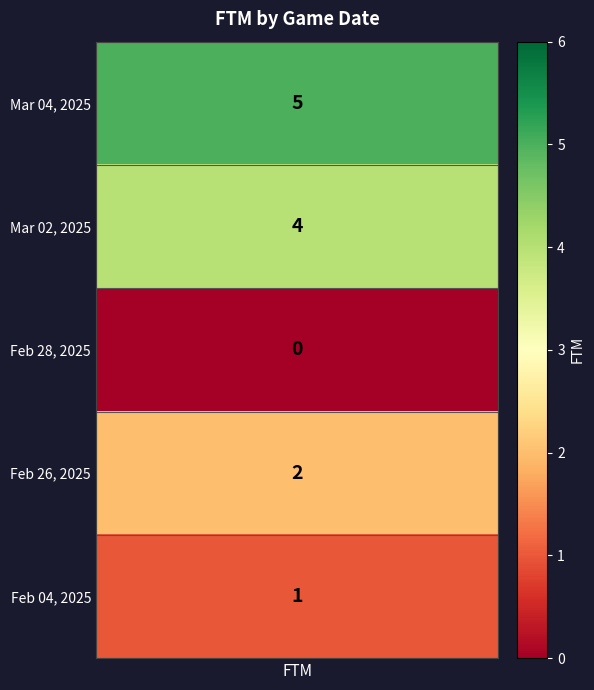

Between Feb 26, 2025 and Feb 04, 2025, which is larger?

Feb 26, 2025